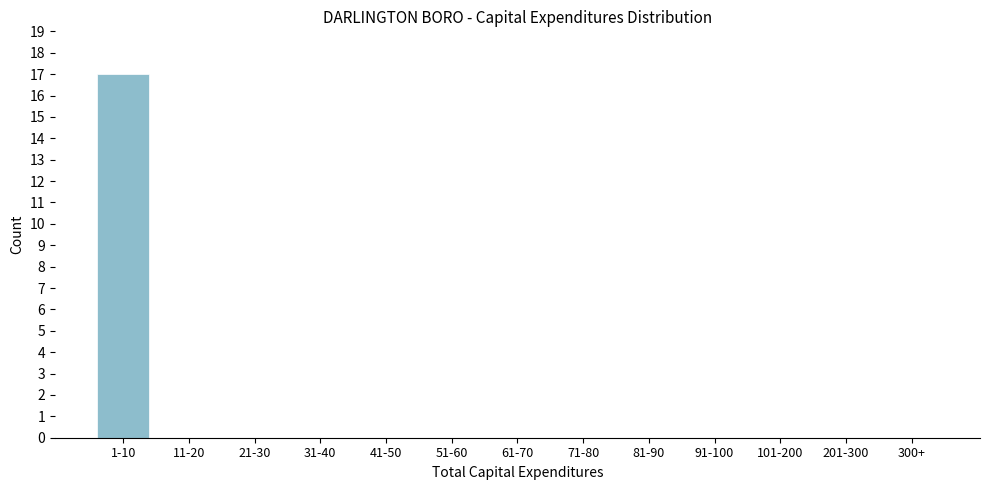

Reading left to right, transcribe all the data shown in this chart.

1-10=17	11-20=0	21-30=0	31-40=0	41-50=0	51-60=0	61-70=0	71-80=0	81-90=0	91-100=0	101-200=0	201-300=0	300+=0